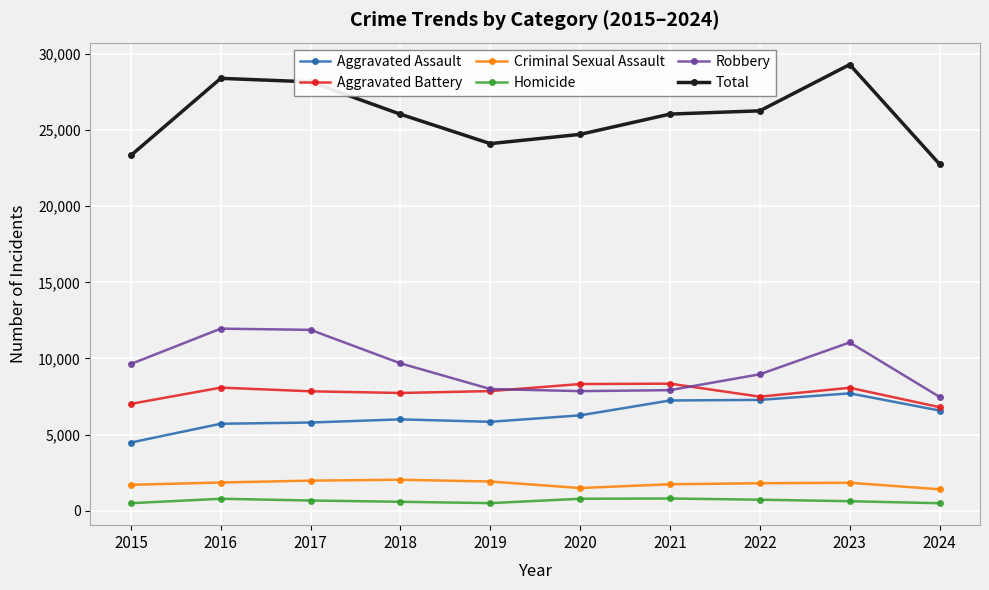

What is the sum of all Aggravated Assault values?

62907